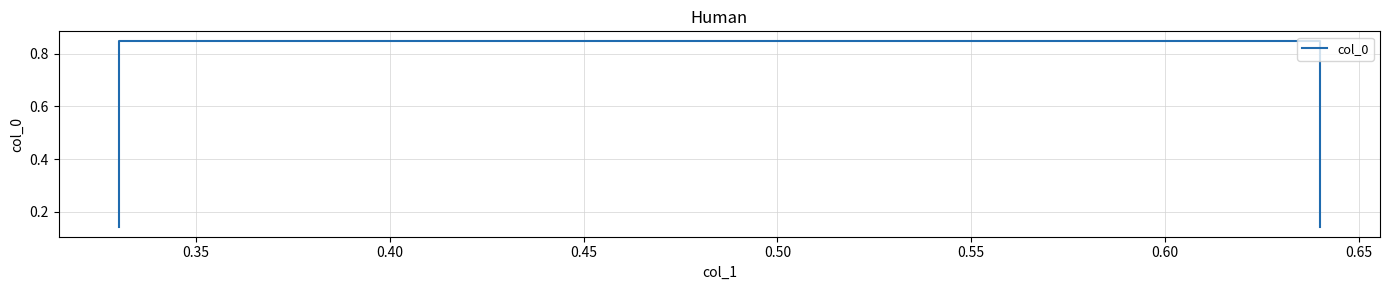

Count the values in the range 0 to 1.

4